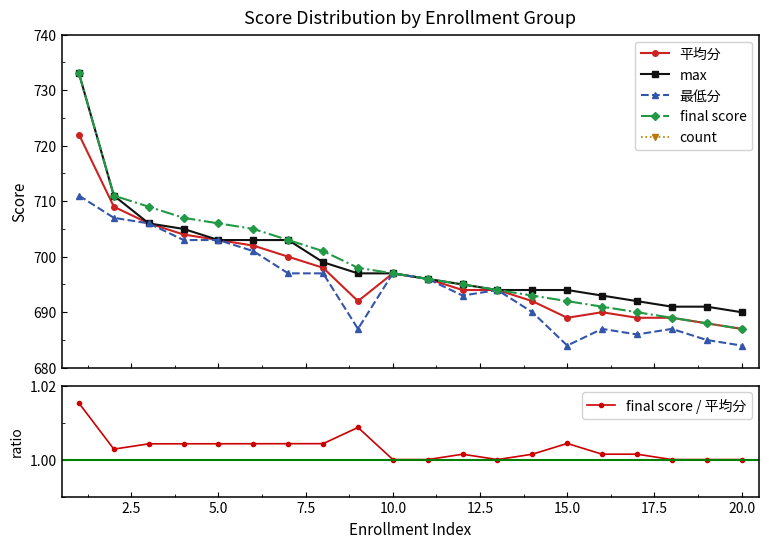

What is the lowest value of the final score series?

687